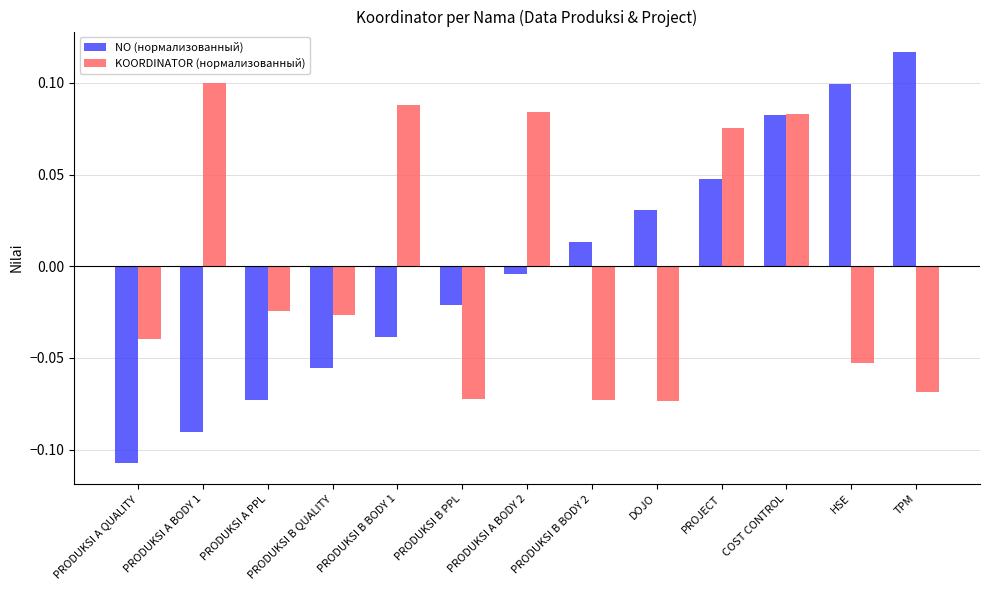

Which series has the widest spread of values?

NO (нормализованный)